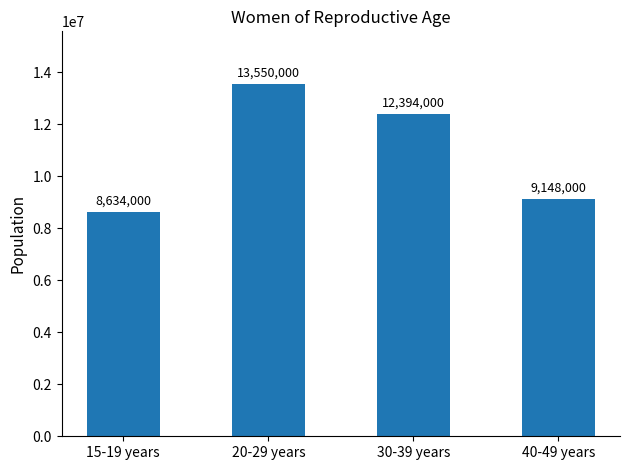

True or false: the data shows 8634000 at 15-19 years.

True